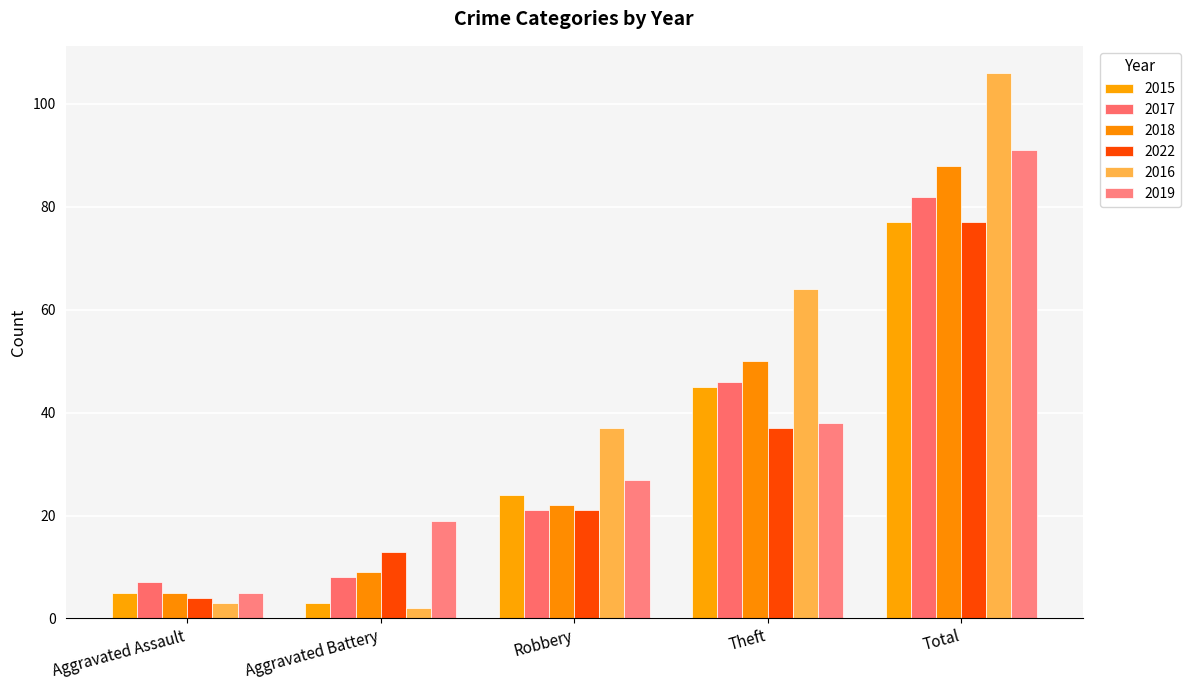

At which label does 2019 reach its peak?

Total